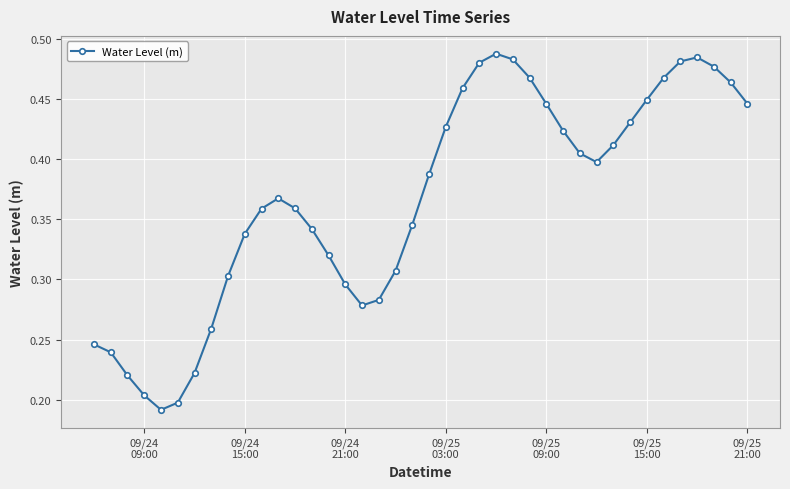

What is the sum of all values?

14.7